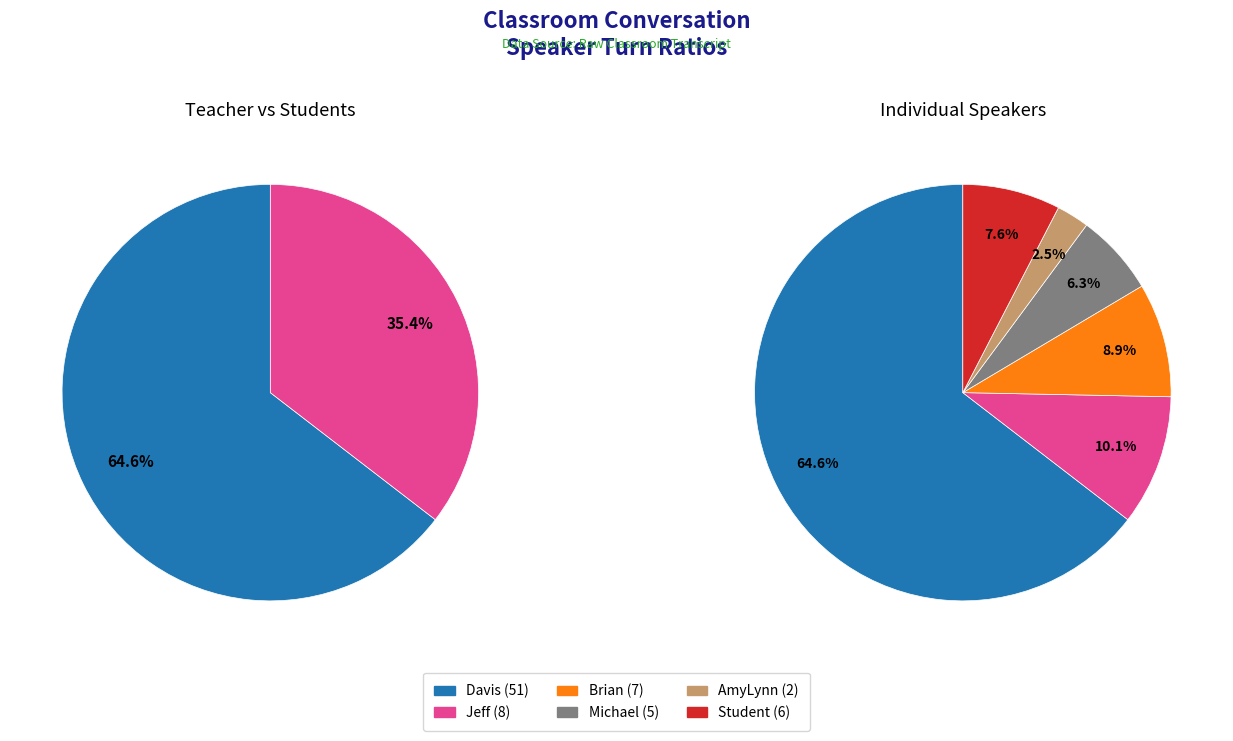

To the nearest percent, what is the average slice percentage?

17%